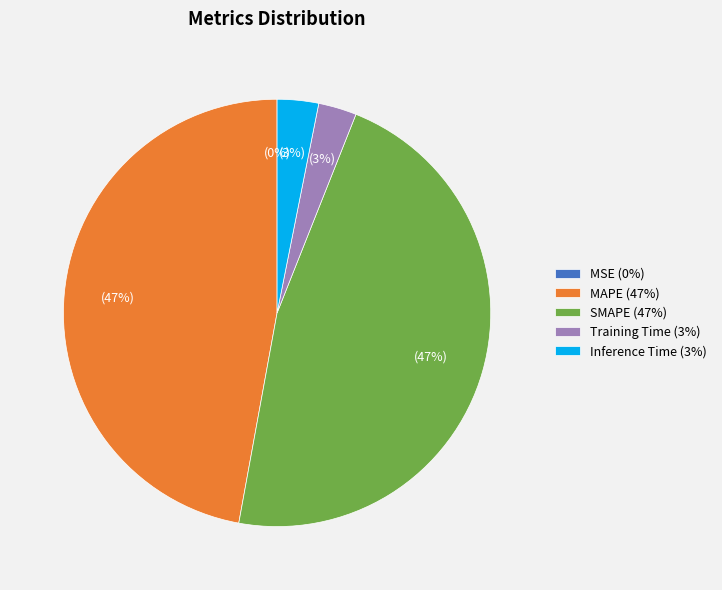

The SMAPE slice represents 47% of the pie. True or false?

True